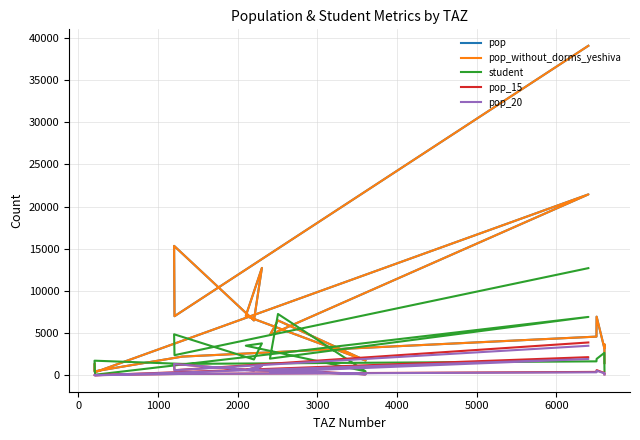

True or false: pop has a value of 10277.4 at 4000.

False